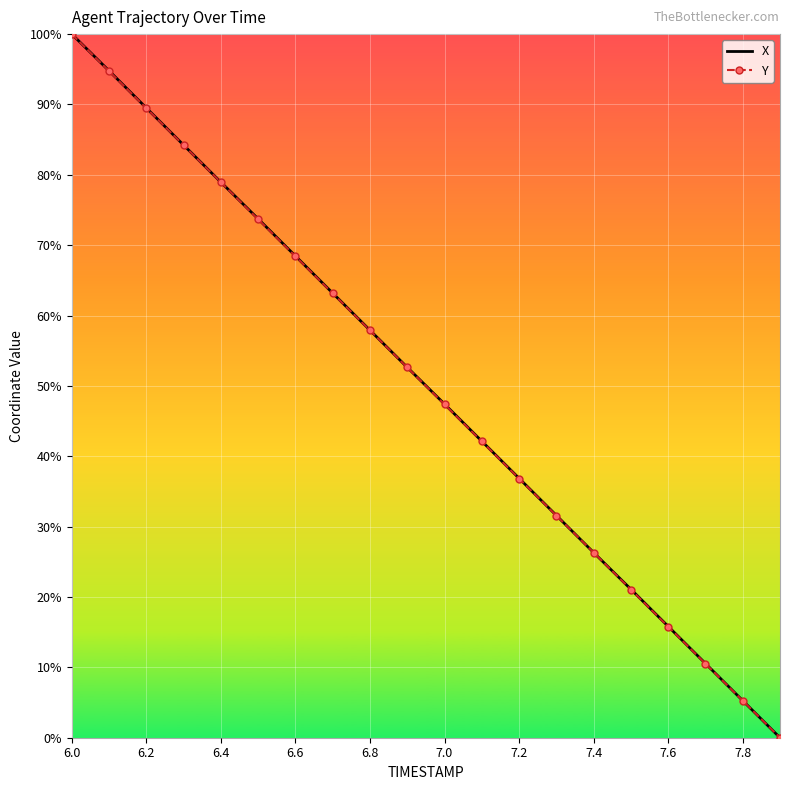

What is the maximum value shown in the chart?

100.0